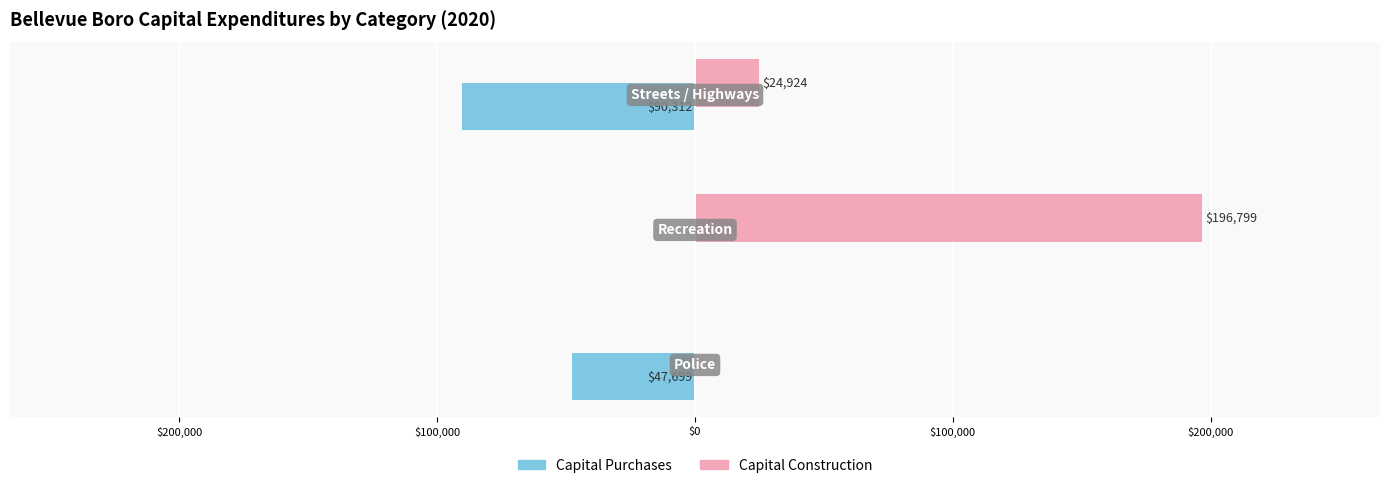

Reading right to left, what are all the values shown in this chart?

Capital Purchases: -90312	0	-47699
Capital Construction: 24924	196799	0